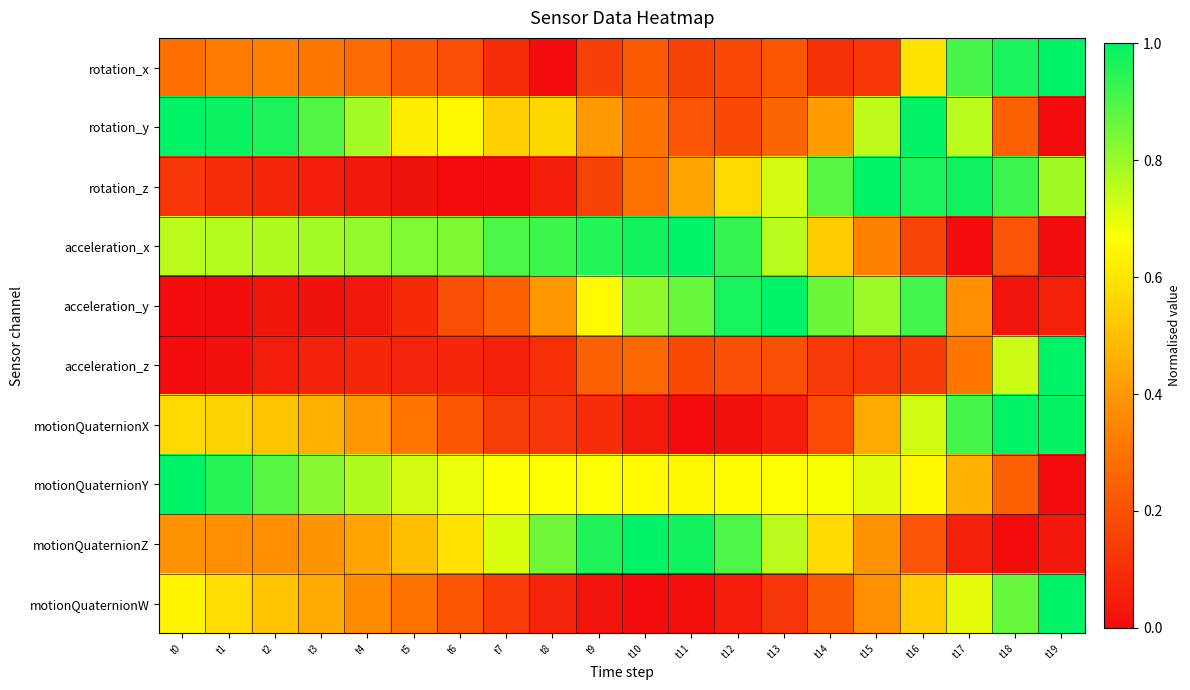

Count the number of data series in this chart.

10